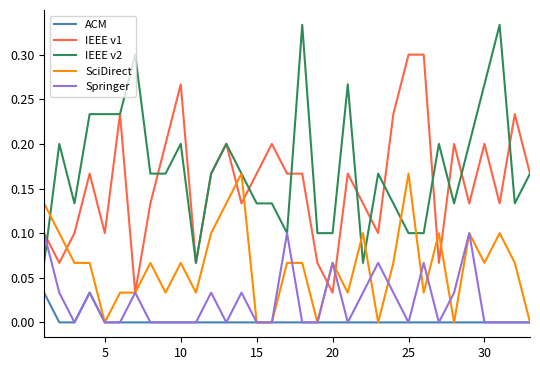

Which series has the largest total across all categories?

IEEE v2